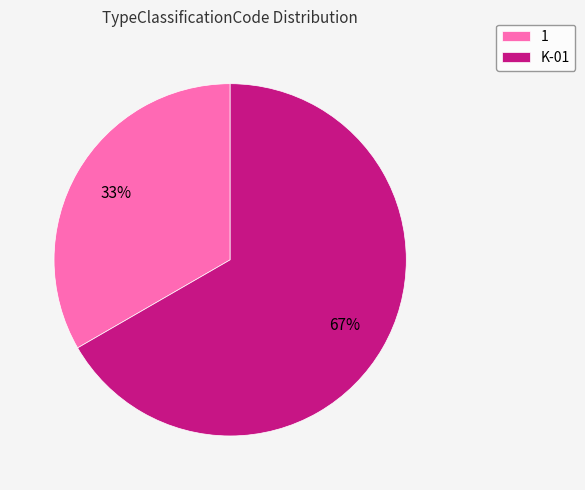

Is it true that K-01 is 67% of the pie?

True